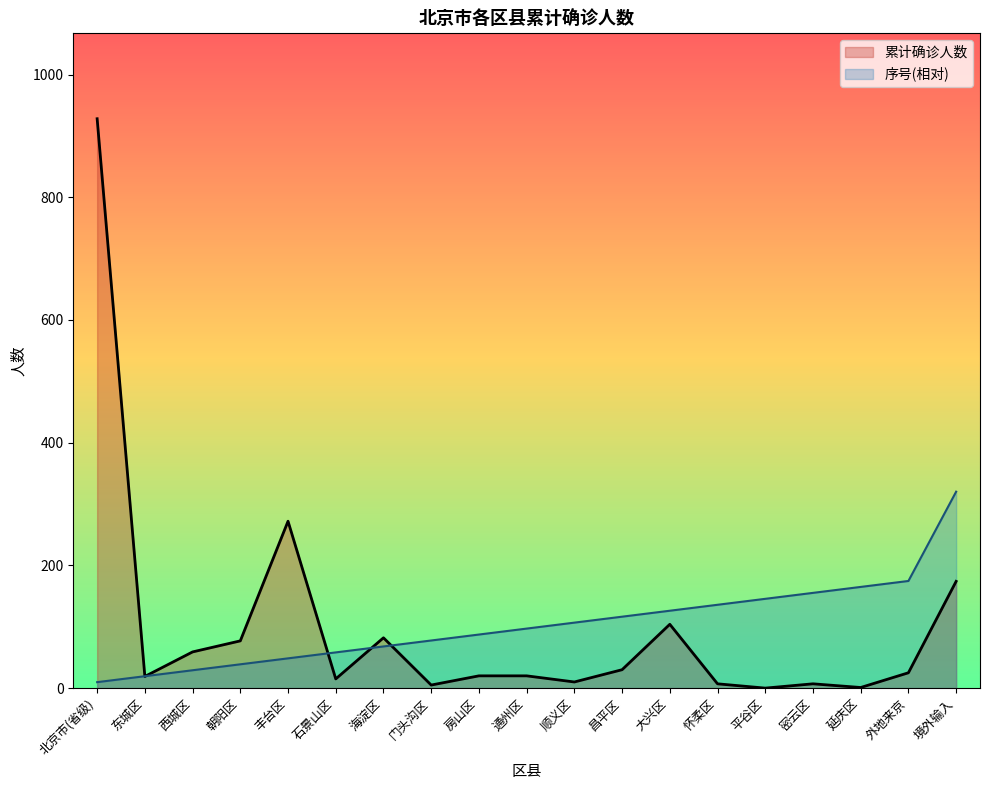

What is the label of the 13th point from the right?

海淀区